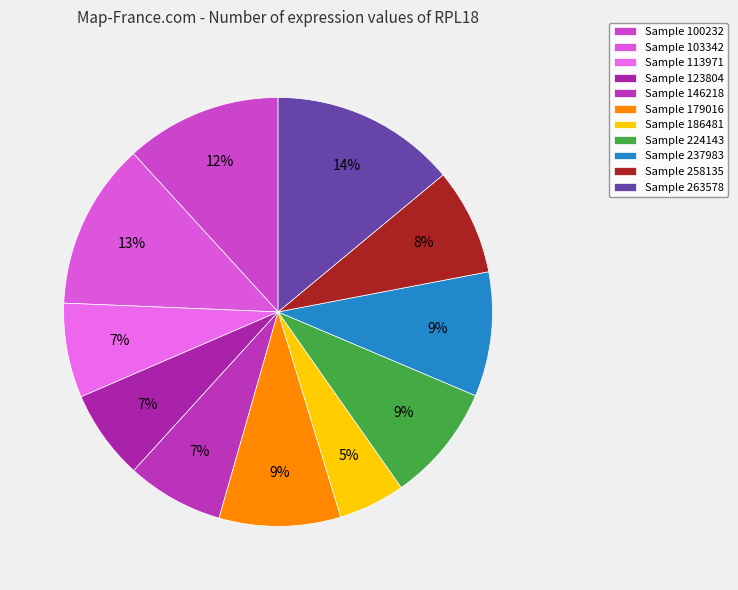

Count the number of slices in the pie.

11